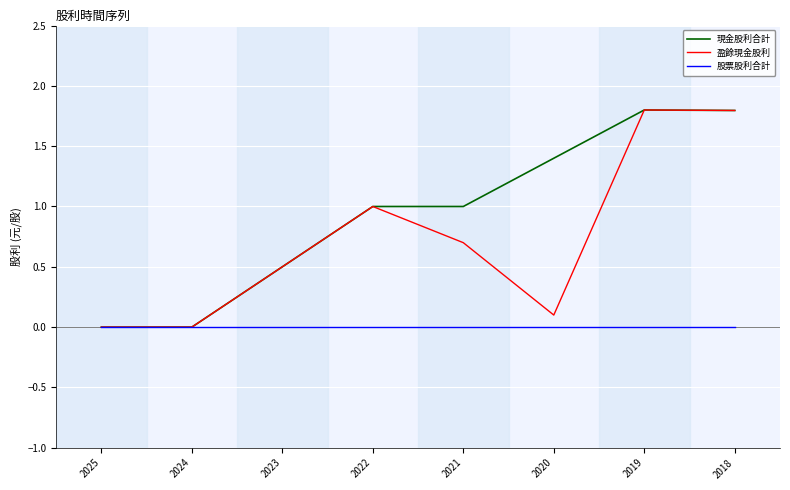

Which series has the largest total across all categories?

現金股利合計